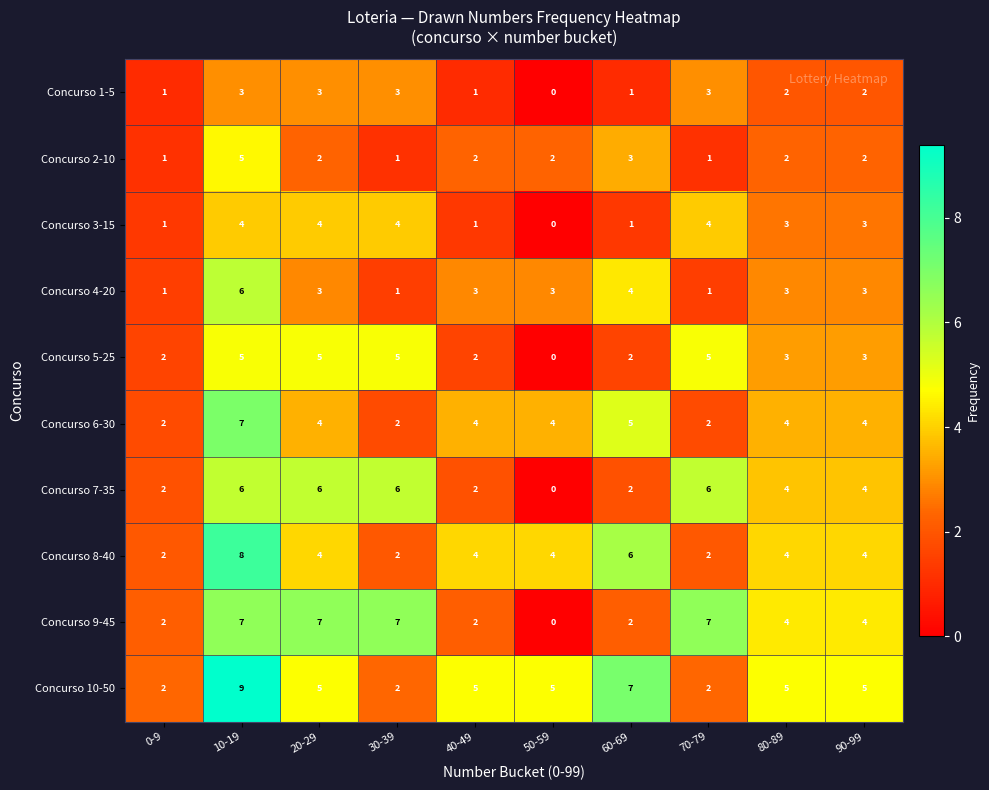

What is the difference between the maximum and minimum values in the Concurso 9-45 series?

7